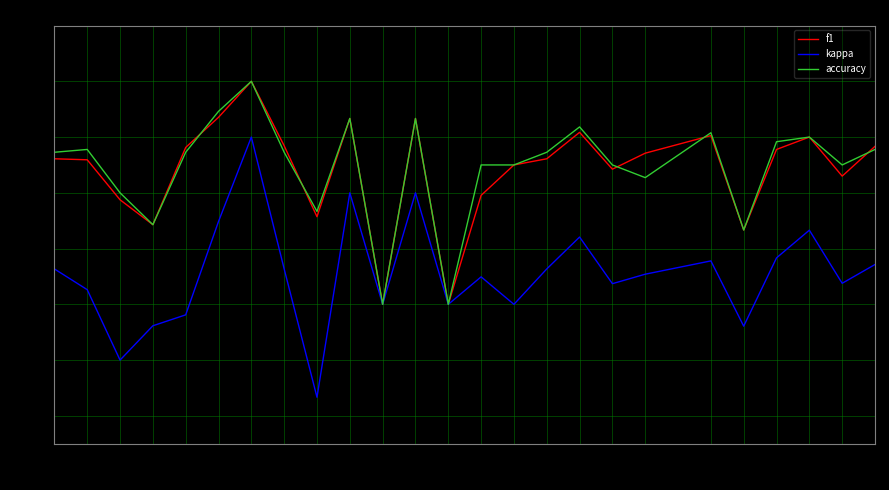

Which series changed the most between 14 and 24?

f1